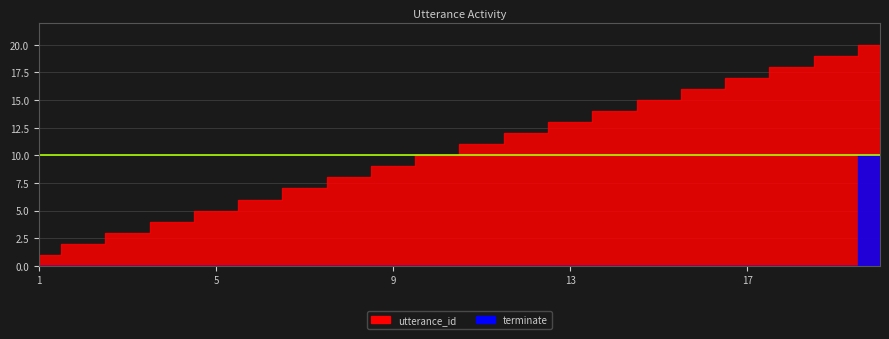

True or false: terminate and utterance_id intersect in this chart.

False